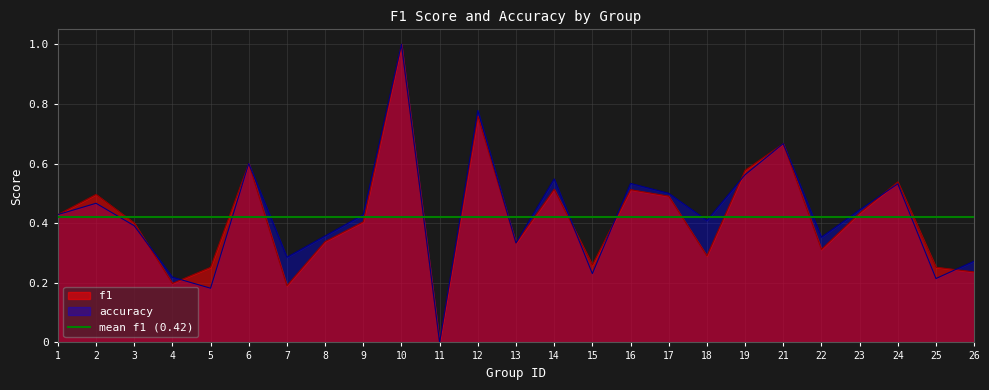

What value does the accuracy series have at 16?

0.5